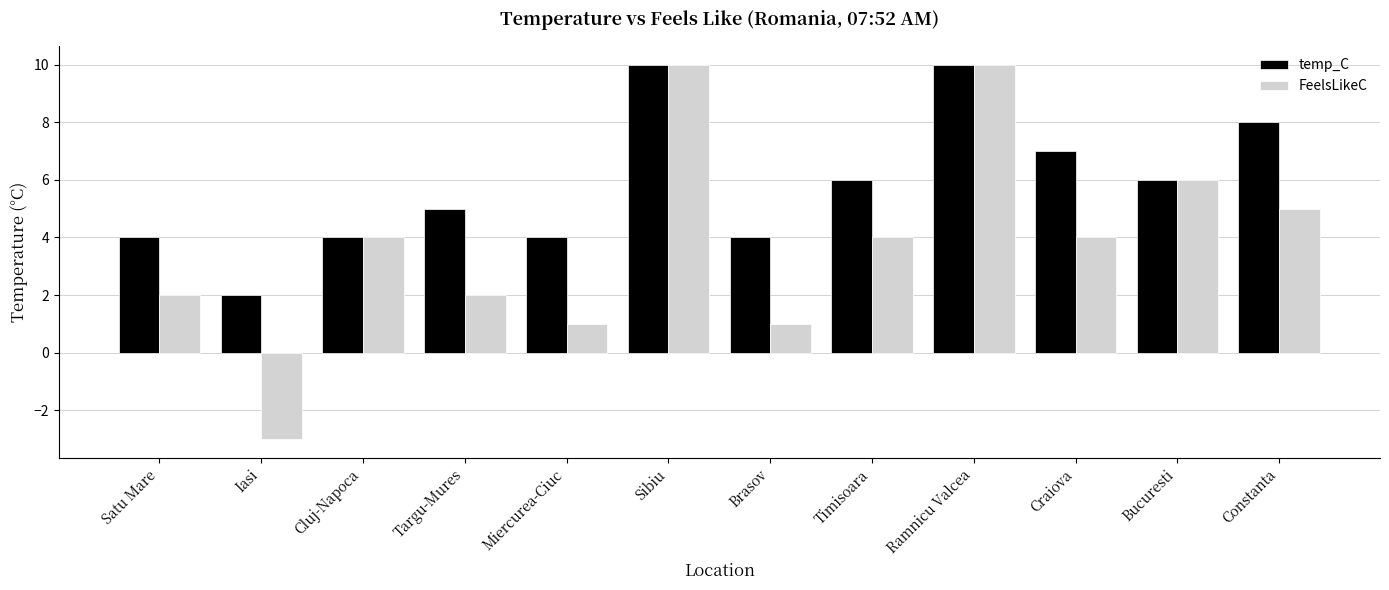

What is the maximum value for temp_C?

10